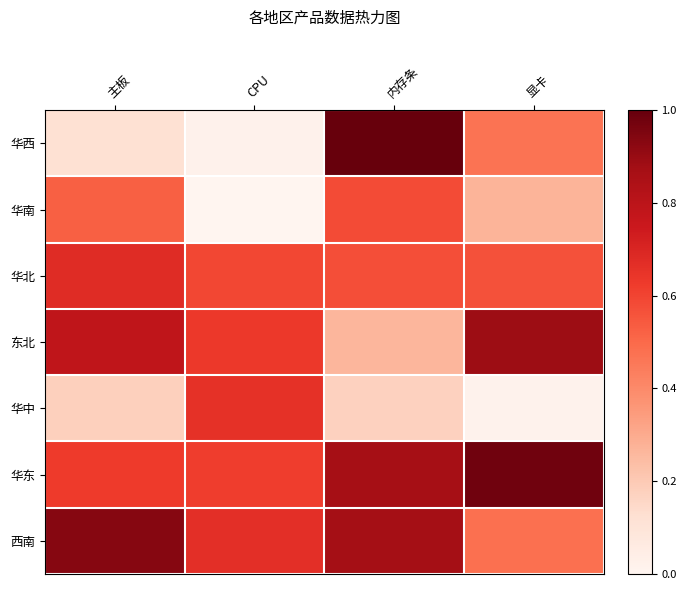

Reading right to left, list all the values displayed in this chart.

华西: 显卡=0.5	内存条=1.0	CPU=0.0	主板=0.1
华南: 显卡=0.3	内存条=0.6	CPU=0.0	主板=0.5
华北: 显卡=0.6	内存条=0.6	CPU=0.6	主板=0.7
东北: 显卡=0.9	内存条=0.3	CPU=0.6	主板=0.8
华中: 显卡=0.0	内存条=0.2	CPU=0.7	主板=0.2
华东: 显卡=1.0	内存条=0.9	CPU=0.6	主板=0.6
西南: 显卡=0.5	内存条=0.9	CPU=0.7	主板=0.9